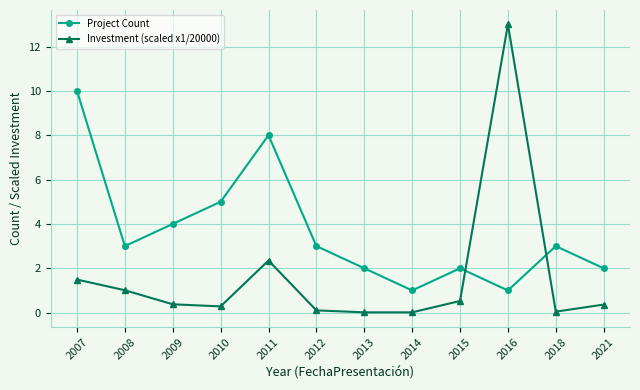

Is it true that Investment (scaled x1/20000) equals 0.4 at 2021?

True